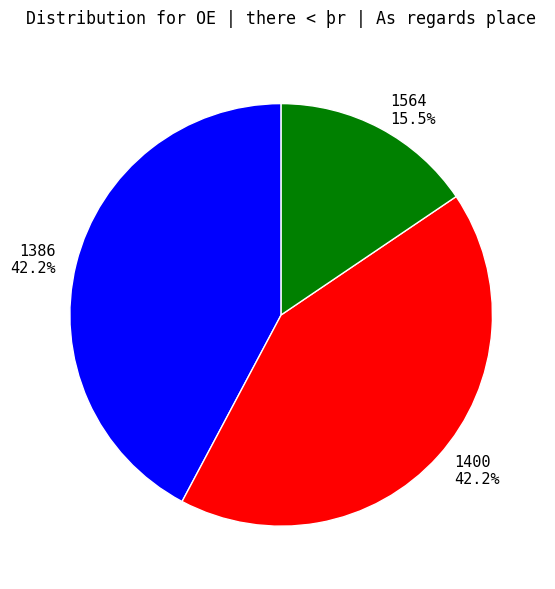

Does 1386 42.2% represent more than half of the total?

No